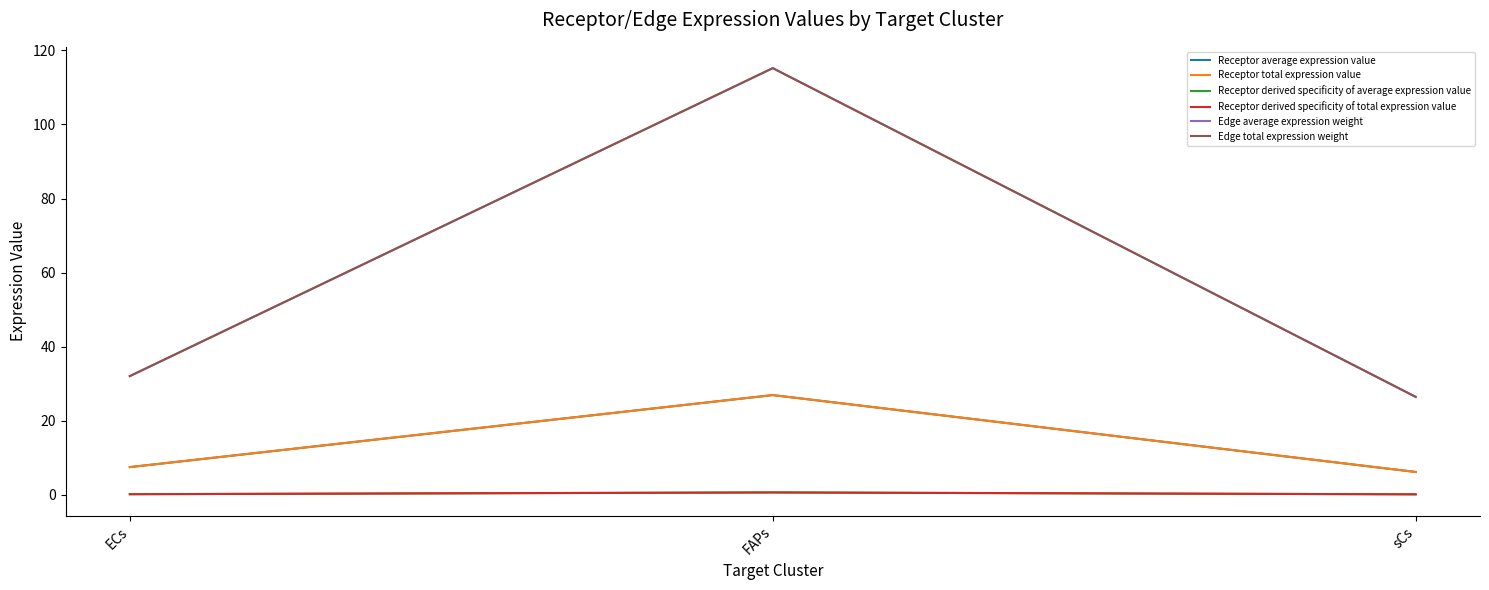

What is the difference between the maximum and minimum values in the Edge average expression weight series?

88.7